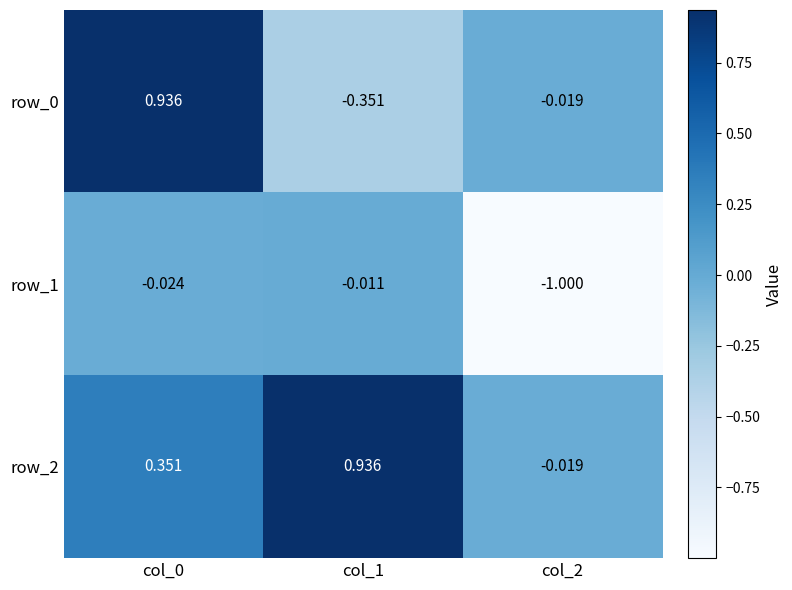

At col_1, list the series in order from smallest to largest.

row_0, row_1, row_2